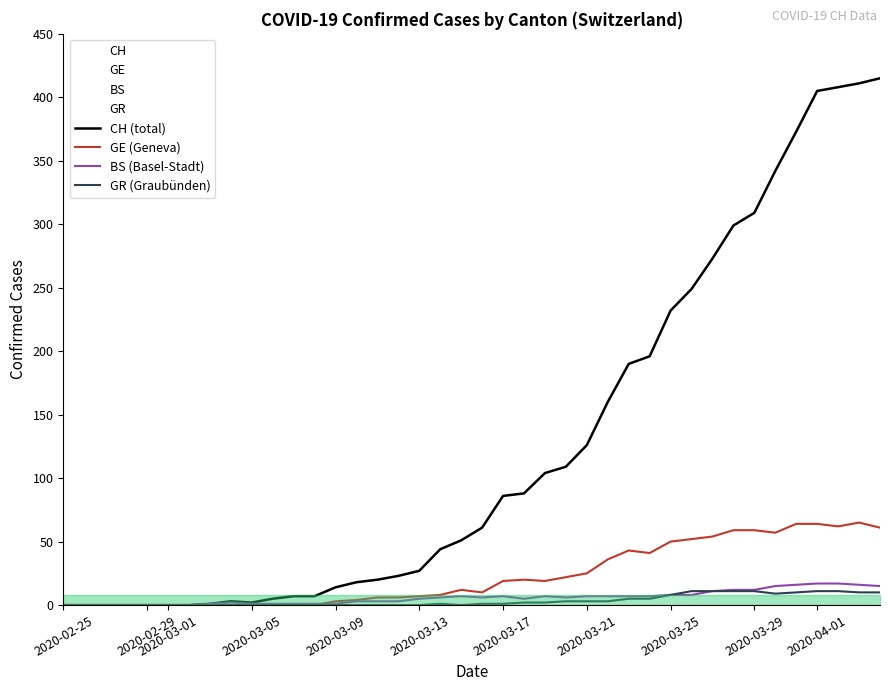

What is the value of the BS (Basel-Stadt) point at the 22nd from the left?

7